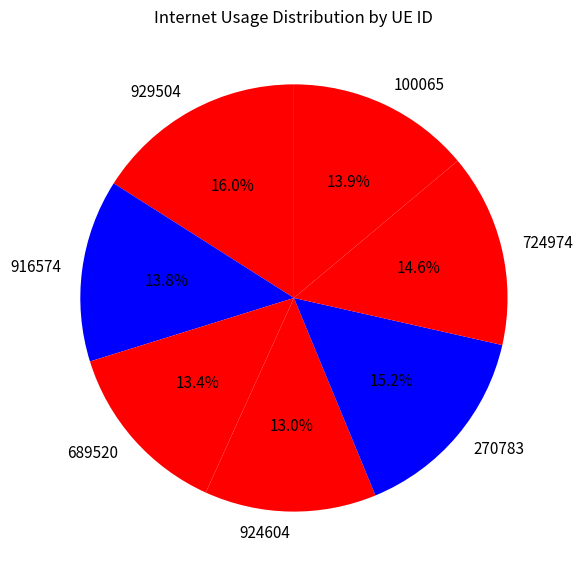

Which category has the biggest portion of the pie?

929504